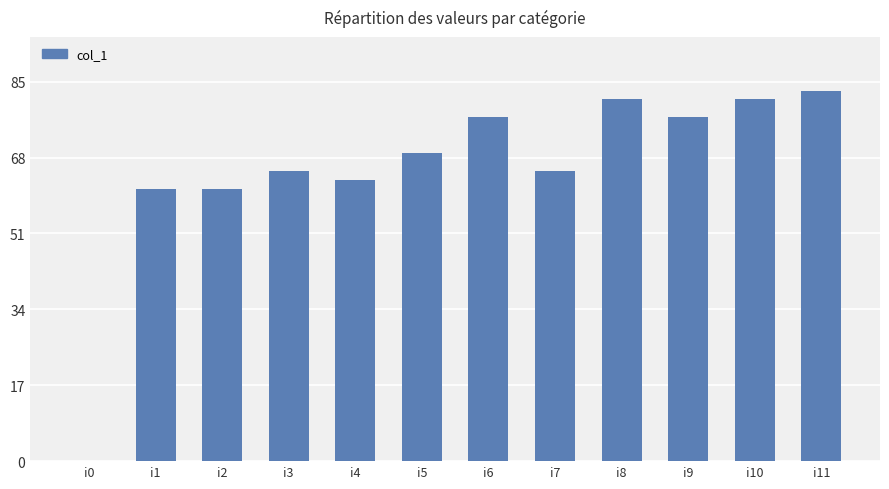

How many data points does each series have?

12